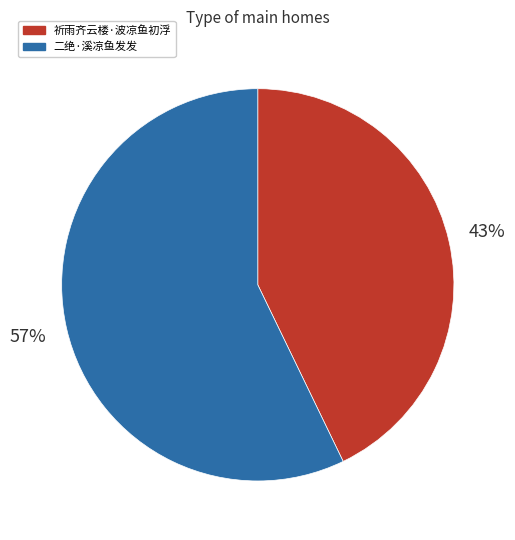

True or false: 祈雨齐云楼·波凉鱼初浮 accounts for 49% of the total.

False